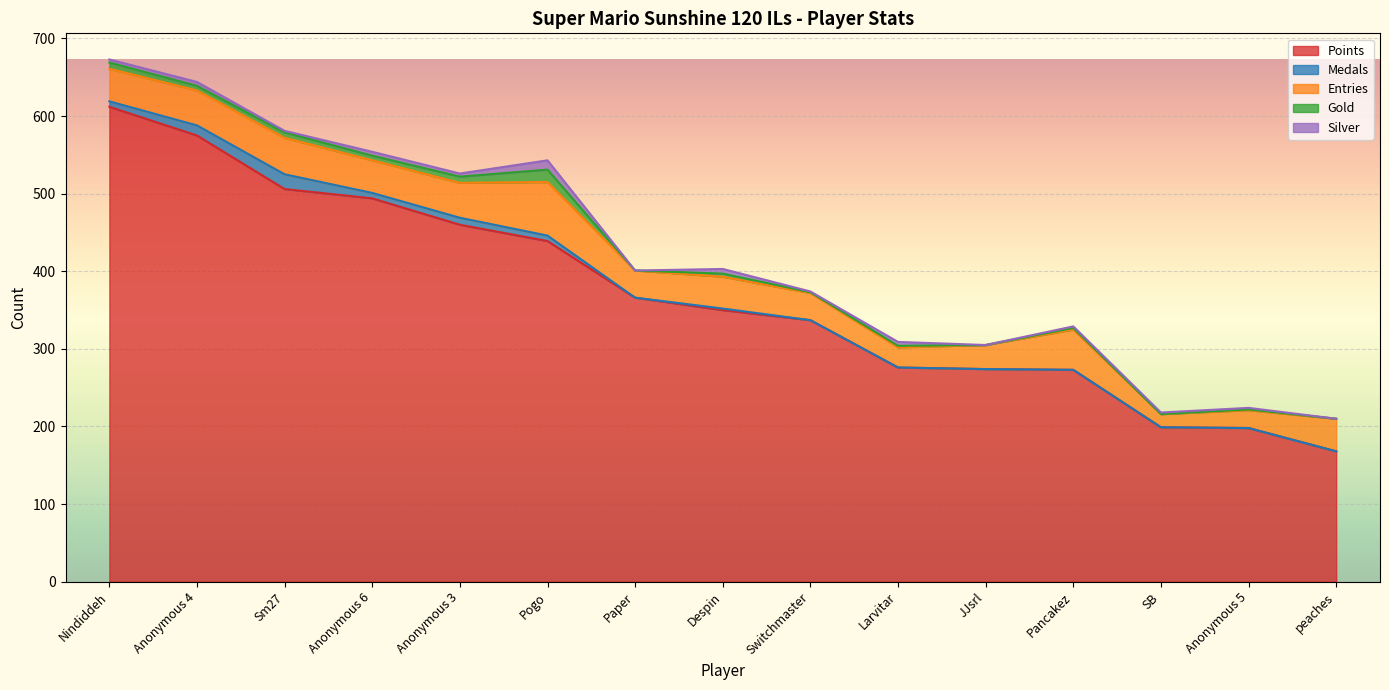

How many lines are shown in the chart?

5